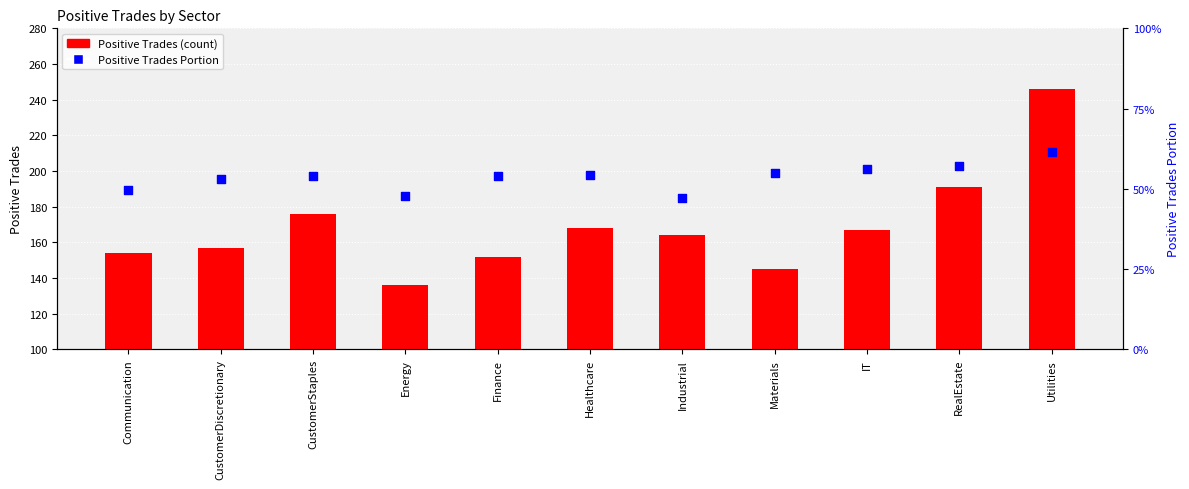

At how many categories does at least one series exceed 192?

1